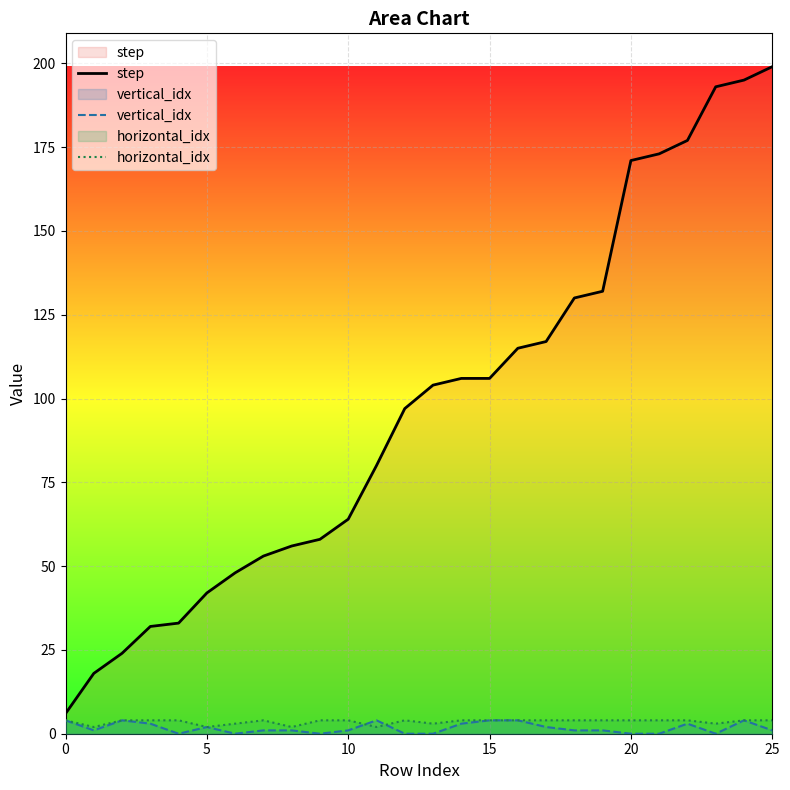

Reading left to right, list all the values displayed in this chart.

step: 6	18	24	32	33	42	48	53	56	58	64	80	97	104	106	106	115	117	130	132	171	173	177	193	195	199
vertical_idx: 4	1	4	3	0	2	0	1	1	0	1	4	0	0	3	4	4	2	1	1	0	0	3	0	4	1
horizontal_idx: 4	2	4	4	4	2	3	4	2	4	4	2	4	3	4	4	4	4	4	4	4	4	4	3	4	4